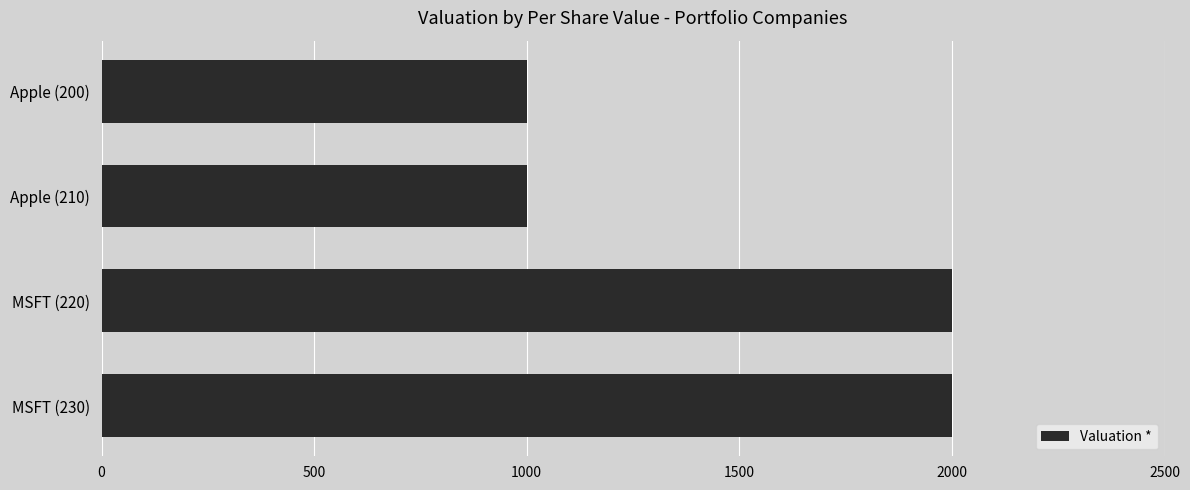

What is the ratio of the value at MSFT (230) to the value at Apple (210)?

2.0